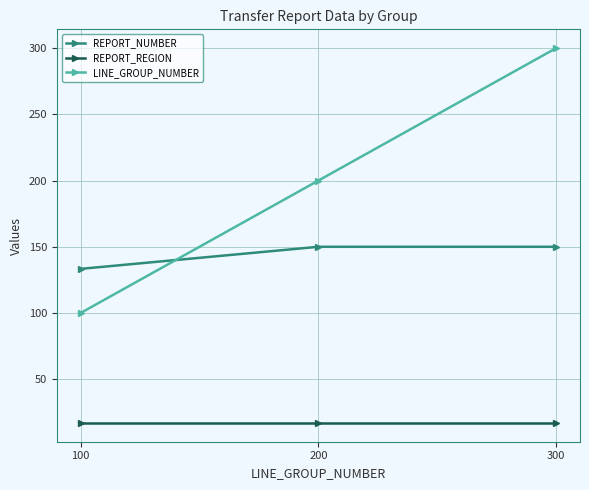

Reading right to left, list all the values displayed in this chart.

REPORT_NUMBER: 150.0	150.0	133.3
REPORT_REGION: 17.0	17.0	17.0
LINE_GROUP_NUMBER: 300.0	200.0	100.0